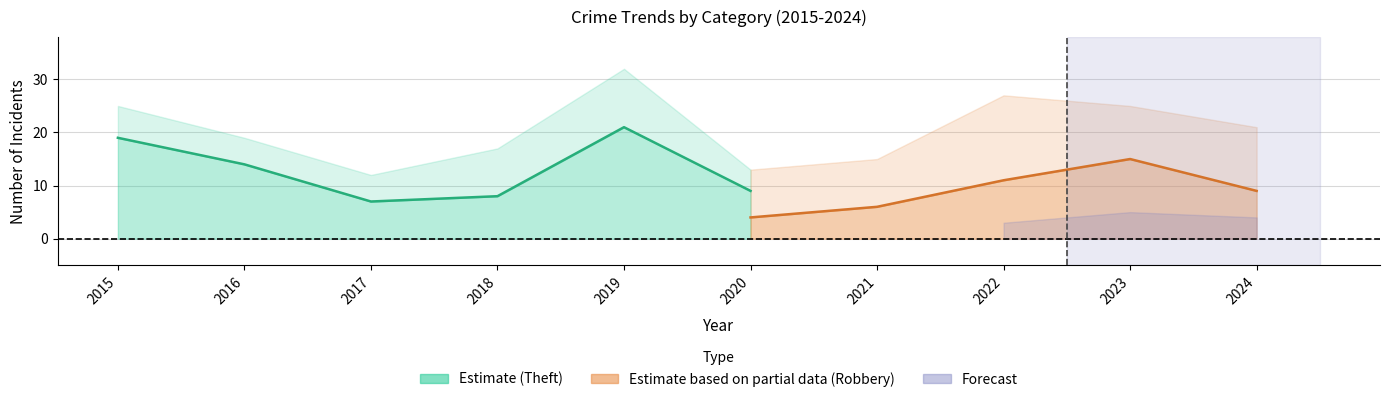

Between 2020 and 2021, which series saw the biggest shift?

Robbery